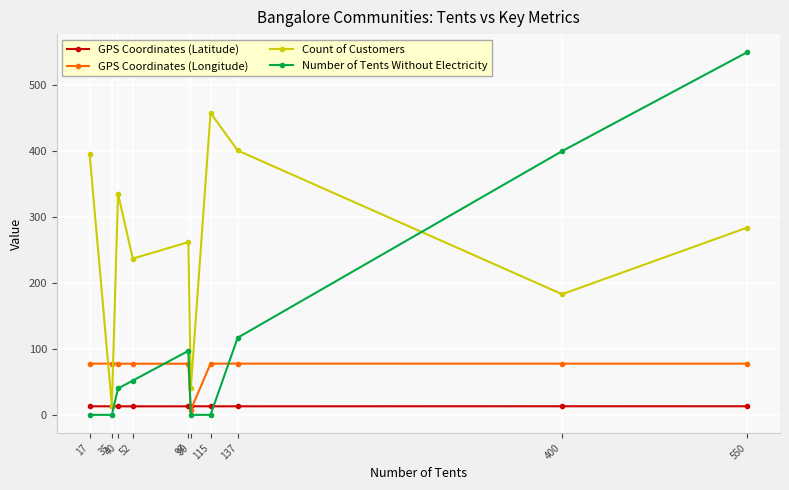

What are all the series names shown in the legend?

GPS Coordinates (Latitude), GPS Coordinates (Longitude), Count of Customers, Number of Tents Without Electricity